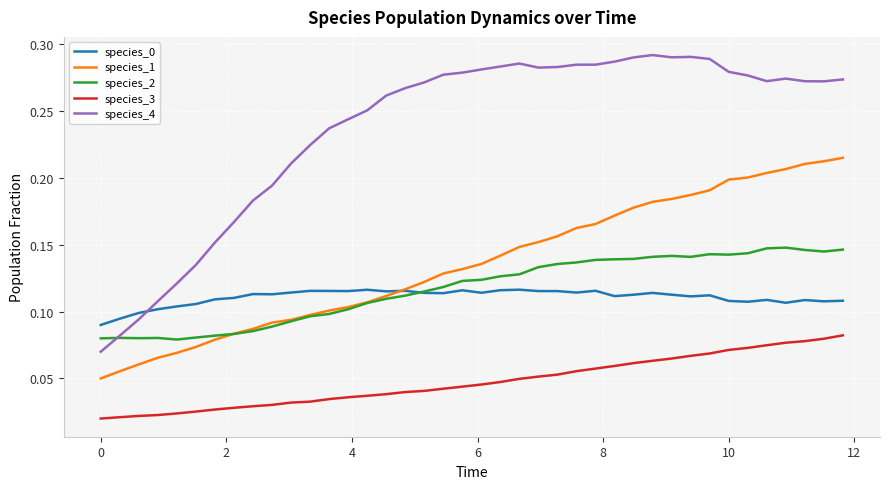

Which series has the largest range (max minus min)?

species_4